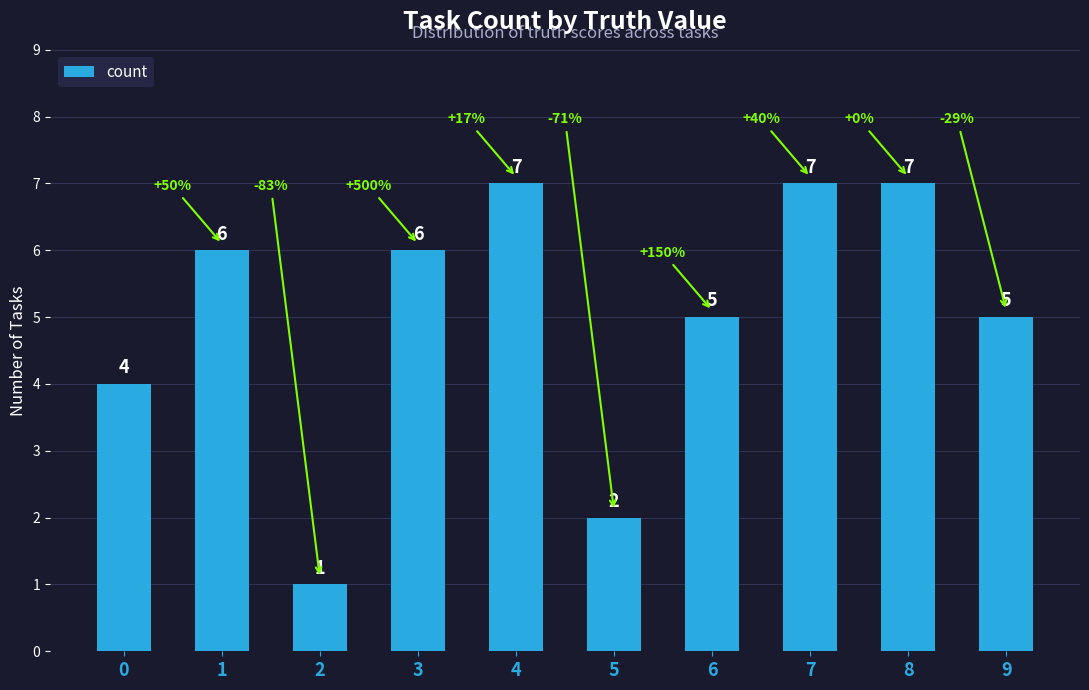

What is the ratio of the value at 4 to the value at 2?

7.0